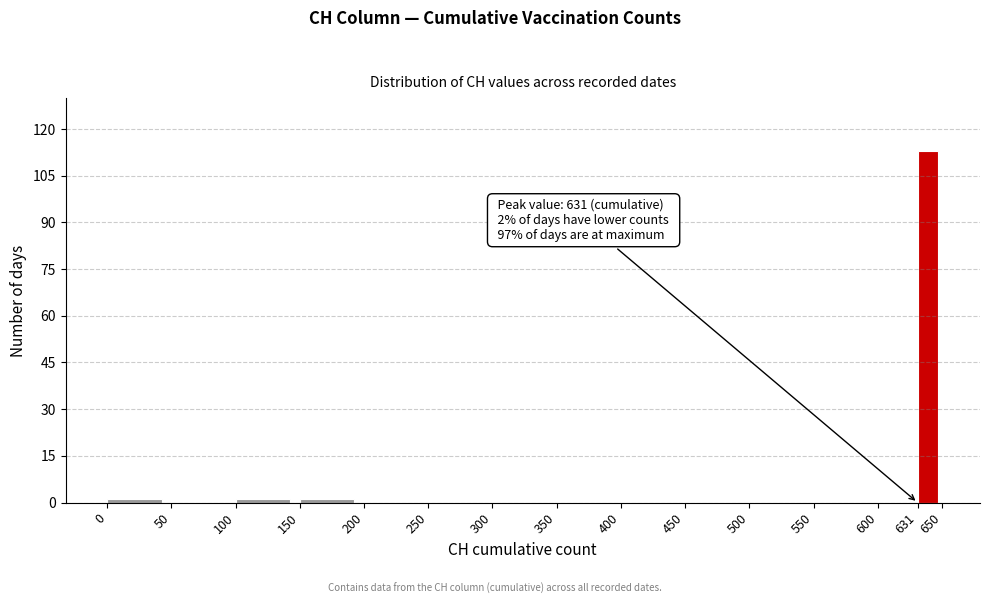

Over which range of the x-axis is the bar tallest?

631 to 650